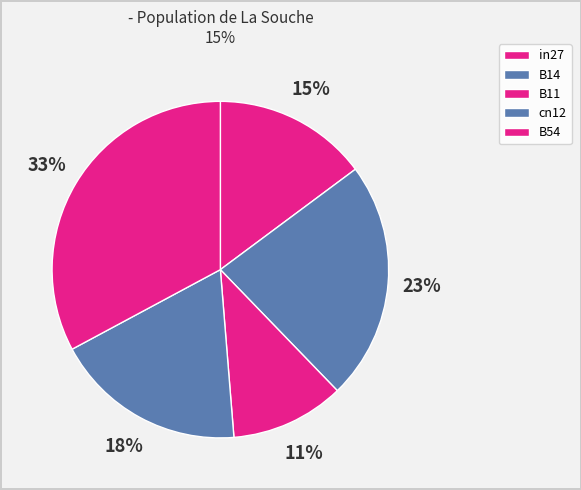

The B54 slice represents 24% of the pie. True or false?

False